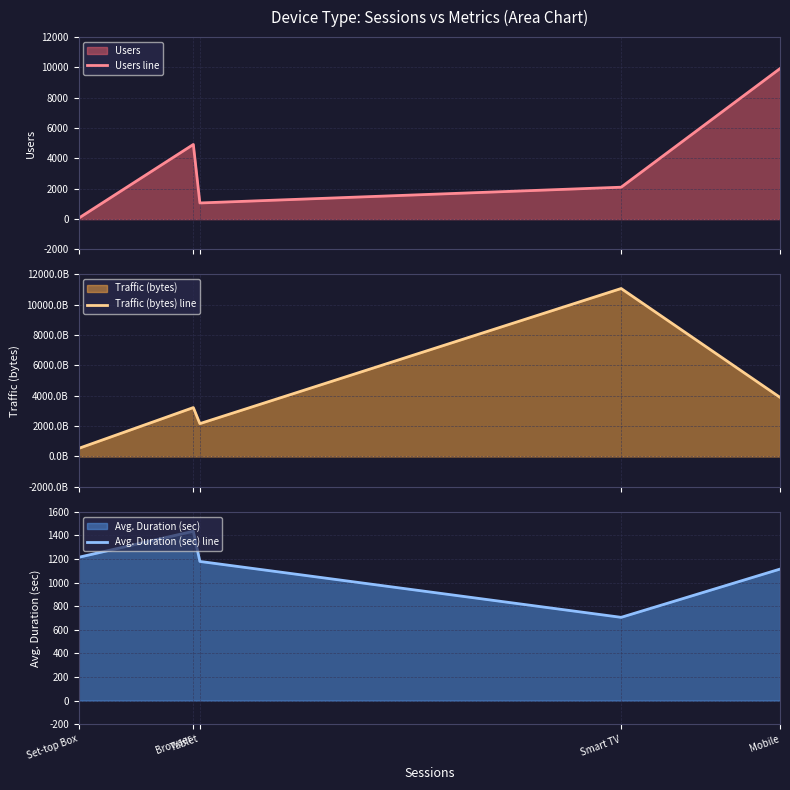

What is the difference between the highest and lowest values at Tablet?

2167804088940.0